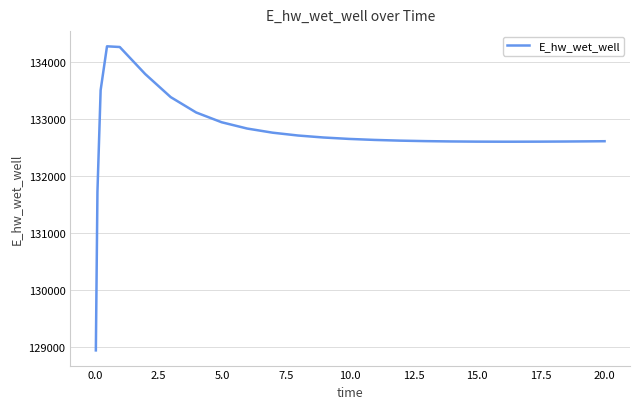

What is the difference between the maximum and minimum values?

5342.1